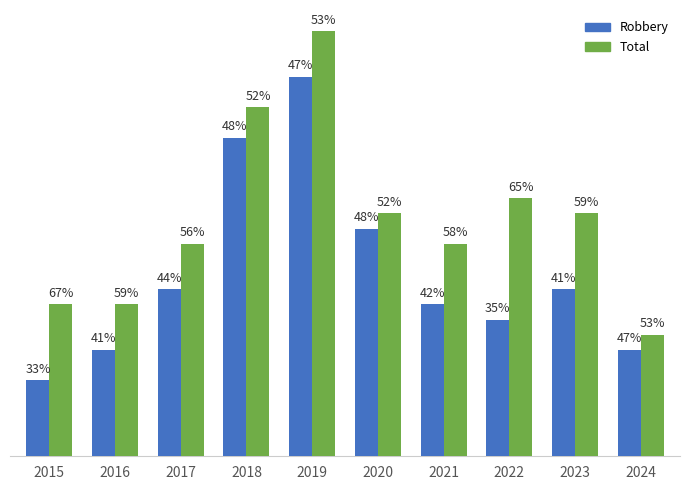

What are all the series names shown in the legend?

Robbery, Total